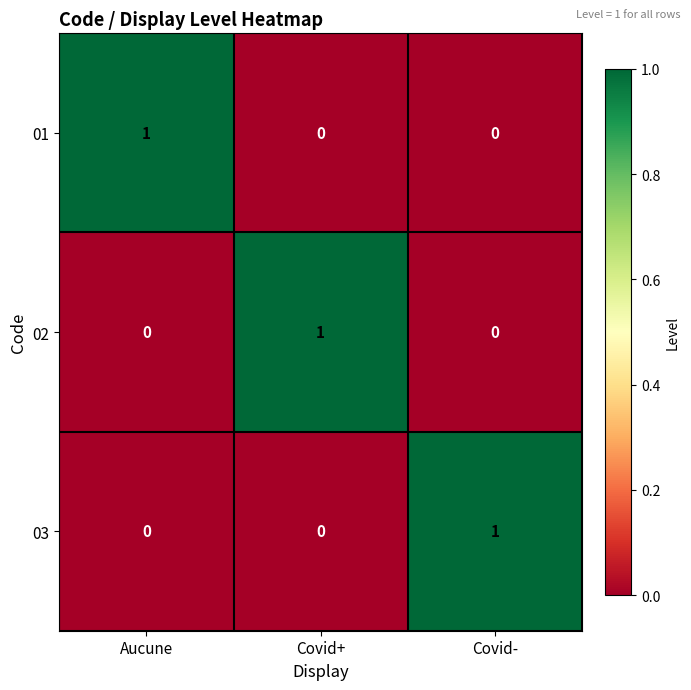

How many 03 values are between 0 and 1?

3